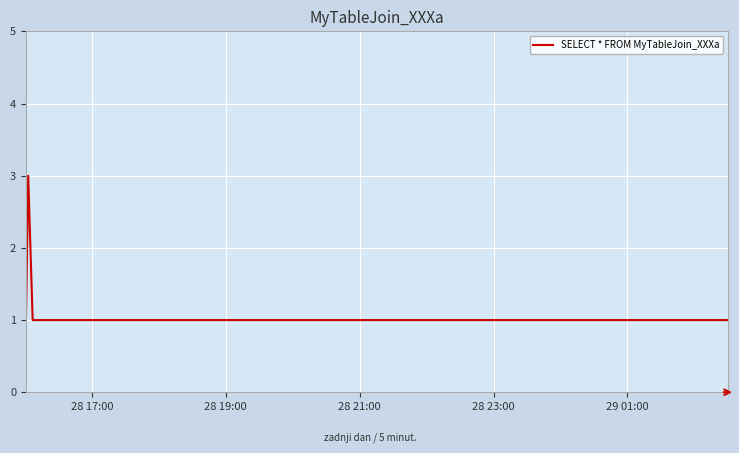

Reading right to left, what are all the values shown in this chart?

1	1	1	3	1